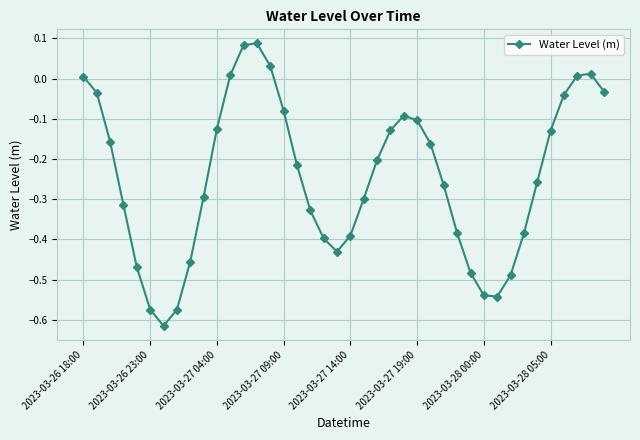

What is the difference between the maximum and second lowest values?

0.7